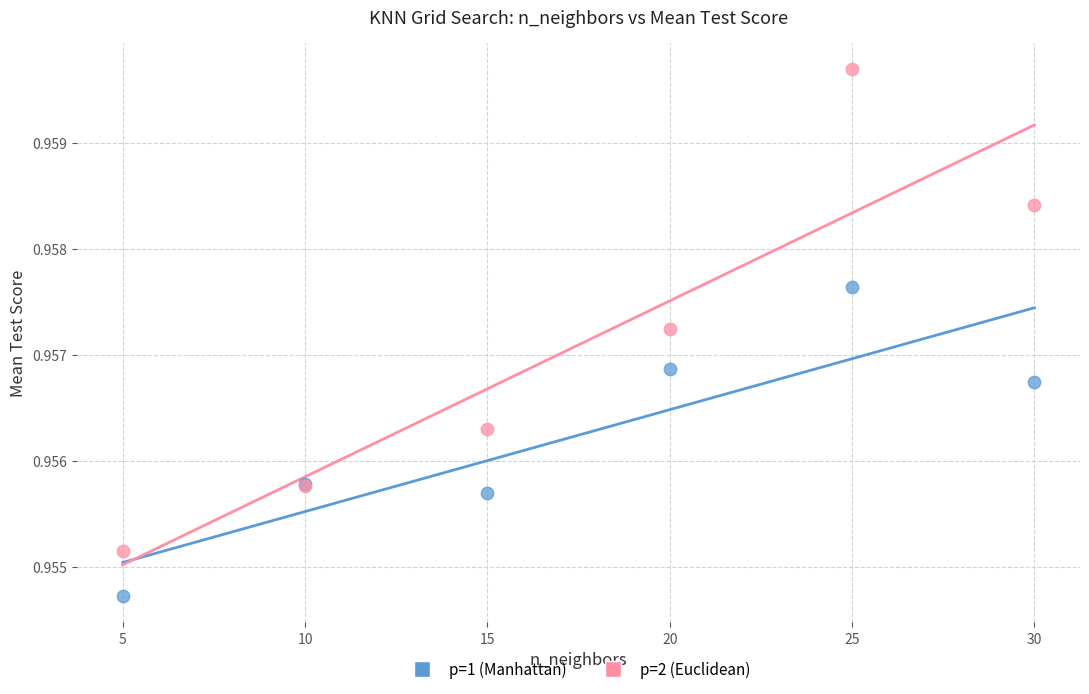

Which series contains the highest Y value?

p=2 (Euclidean)